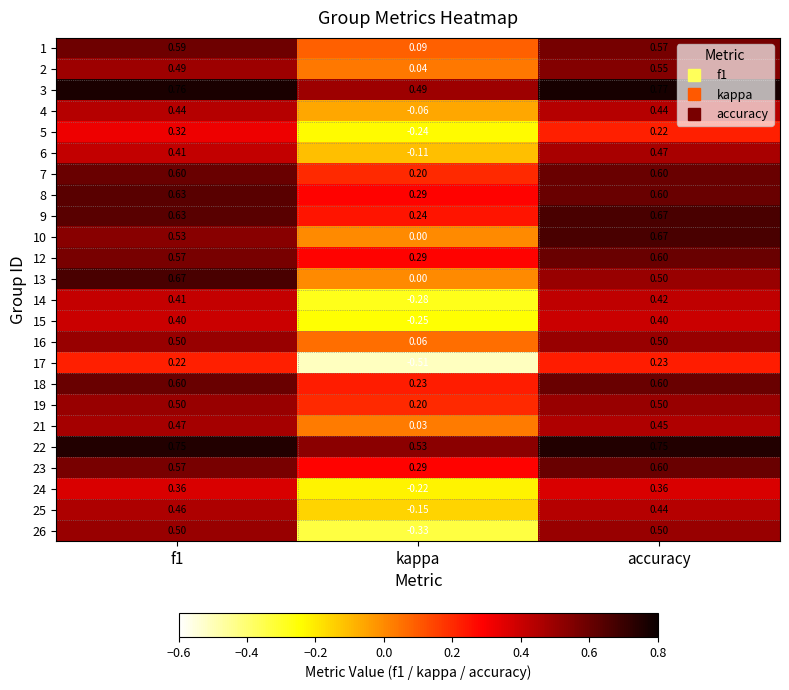

Where is 7 nearest to the value 0?

kappa